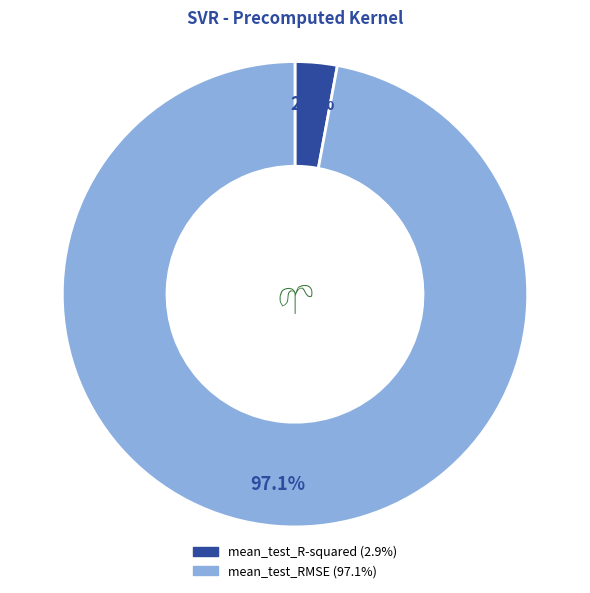

What percentage is the mean_test_R-squared slice, to the nearest percent?

3%